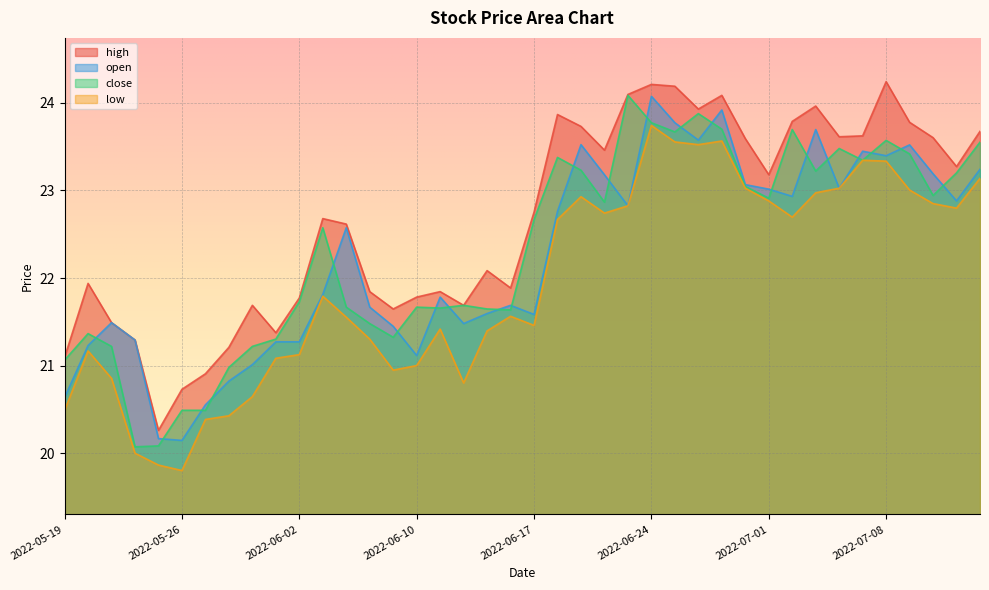

Reading right to left, what are all the values shown in this chart?

high: 2022-07-14=23.7	2022-07-13=23.3	2022-07-12=23.6	2022-07-11=23.8	2022-07-08=24.2	2022-07-07=23.6	2022-07-06=23.6	2022-07-05=24.0	2022-07-04=23.8	2022-07-01=23.2	2022-06-30=23.6	2022-06-29=24.1	2022-06-28=23.9	2022-06-27=24.2	2022-06-24=24.2	2022-06-23=24.1	2022-06-22=23.5	2022-06-21=23.7	2022-06-20=23.9	2022-06-17=22.8	2022-06-16=21.9	2022-06-15=22.1	2022-06-14=21.7	2022-06-13=21.8	2022-06-10=21.8	2022-06-09=21.6	2022-06-08=21.8	2022-06-07=22.6	2022-06-06=22.7	2022-06-02=21.8	2022-06-01=21.4	2022-05-31=21.7	2022-05-30=21.2	2022-05-27=20.9	2022-05-26=20.7	2022-05-25=20.3	2022-05-24=21.3	2022-05-23=21.5	2022-05-20=21.9	2022-05-19=21.1
low: 2022-07-14=23.1	2022-07-13=22.8	2022-07-12=22.9	2022-07-11=23.0	2022-07-08=23.3	2022-07-07=23.3	2022-07-06=23.0	2022-07-05=23.0	2022-07-04=22.7	2022-07-01=22.9	2022-06-30=23.0	2022-06-29=23.6	2022-06-28=23.5	2022-06-27=23.6	2022-06-24=23.7	2022-06-23=22.8	2022-06-22=22.7	2022-06-21=22.9	2022-06-20=22.7	2022-06-17=21.5	2022-06-16=21.6	2022-06-15=21.4	2022-06-14=20.8	2022-06-13=21.4	2022-06-10=21.0	2022-06-09=20.9	2022-06-08=21.3	2022-06-07=21.6	2022-06-06=21.8	2022-06-02=21.1	2022-06-01=21.1	2022-05-31=20.6	2022-05-30=20.4	2022-05-27=20.4	2022-05-26=19.8	2022-05-25=19.9	2022-05-24=20.0	2022-05-23=20.9	2022-05-20=21.2	2022-05-19=20.5
close: 2022-07-14=23.6	2022-07-13=23.2	2022-07-12=22.9	2022-07-11=23.4	2022-07-08=23.6	2022-07-07=23.3	2022-07-06=23.5	2022-07-05=23.2	2022-07-04=23.7	2022-07-01=22.9	2022-06-30=23.0	2022-06-29=23.7	2022-06-28=23.9	2022-06-27=23.7	2022-06-24=23.8	2022-06-23=24.1	2022-06-22=22.9	2022-06-21=23.2	2022-06-20=23.4	2022-06-17=22.7	2022-06-16=21.6	2022-06-15=21.6	2022-06-14=21.7	2022-06-13=21.7	2022-06-10=21.7	2022-06-09=21.3	2022-06-08=21.5	2022-06-07=21.7	2022-06-06=22.6	2022-06-02=21.7	2022-06-01=21.3	2022-05-31=21.2	2022-05-30=21.0	2022-05-27=20.5	2022-05-26=20.5	2022-05-25=20.1	2022-05-24=20.1	2022-05-23=21.2	2022-05-20=21.4	2022-05-19=21.1
open: 2022-07-14=23.2	2022-07-13=22.9	2022-07-12=23.2	2022-07-11=23.5	2022-07-08=23.4	2022-07-07=23.4	2022-07-06=23.0	2022-07-05=23.7	2022-07-04=22.9	2022-07-01=23.0	2022-06-30=23.1	2022-06-29=23.9	2022-06-28=23.6	2022-06-27=23.8	2022-06-24=24.1	2022-06-23=22.8	2022-06-22=23.2	2022-06-21=23.5	2022-06-20=22.8	2022-06-17=21.6	2022-06-16=21.7	2022-06-15=21.6	2022-06-14=21.5	2022-06-13=21.8	2022-06-10=21.1	2022-06-09=21.4	2022-06-08=21.7	2022-06-07=22.6	2022-06-06=21.8	2022-06-02=21.3	2022-06-01=21.3	2022-05-31=21.0	2022-05-30=20.8	2022-05-27=20.6	2022-05-26=20.1	2022-05-25=20.2	2022-05-24=21.3	2022-05-23=21.5	2022-05-20=21.2	2022-05-19=20.6